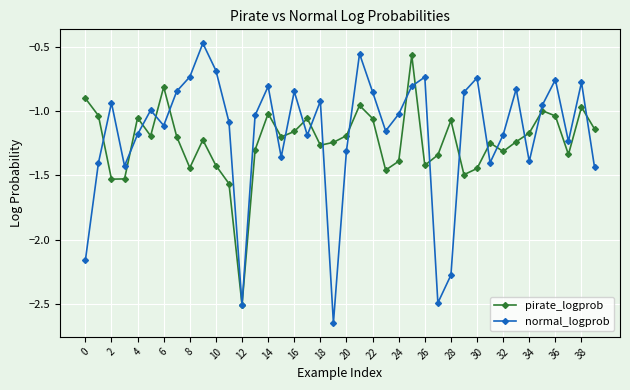

Which series has the largest range (max minus min)?

normal_logprob